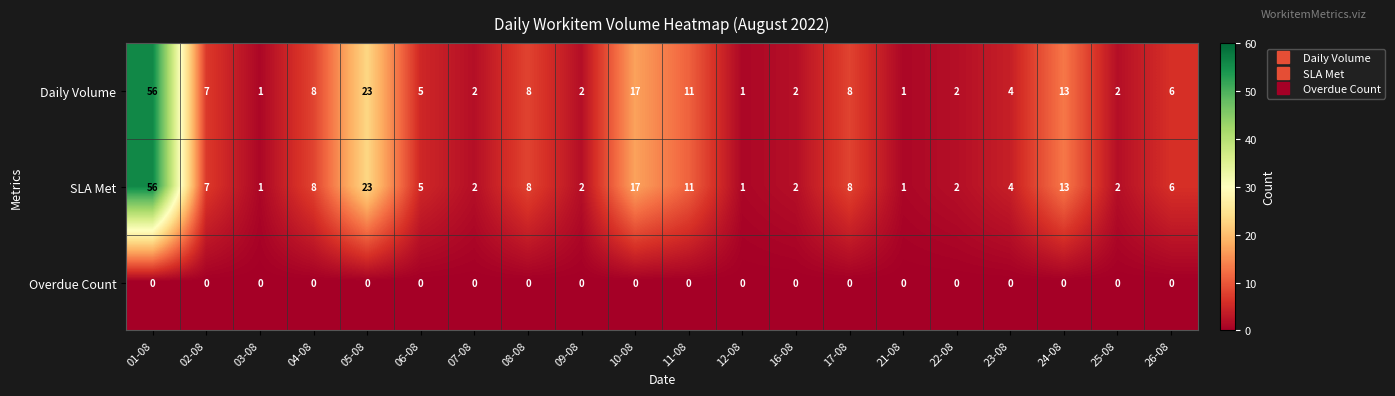

What is the spread (max minus min) of values at 26-08?

6